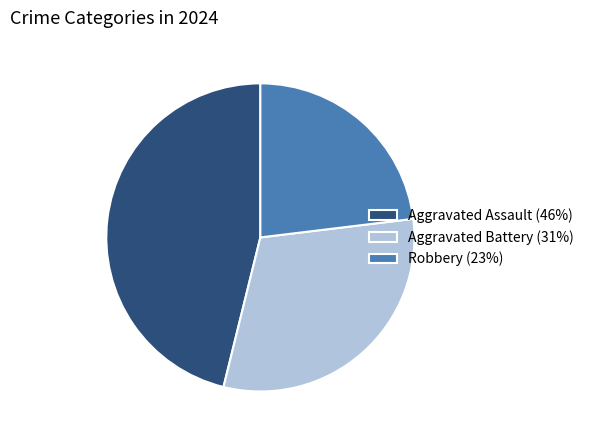

Between Aggravated Battery (31%) and Robbery (23%), which is larger?

Aggravated Battery (31%)